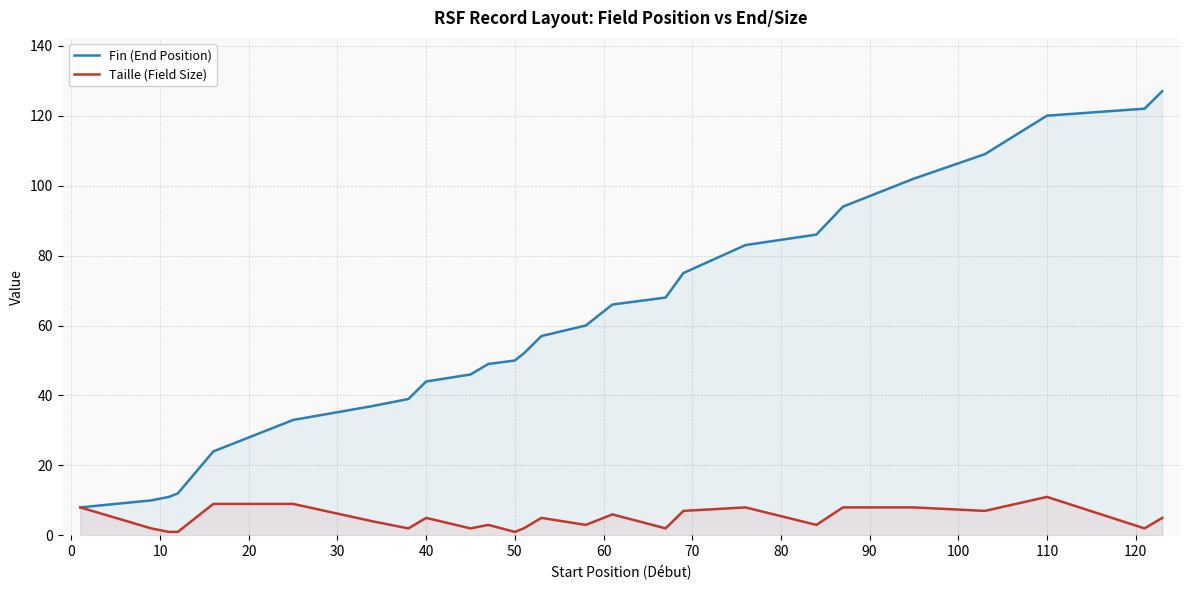

How many data points in Fin (End Position) are less than 52?

13